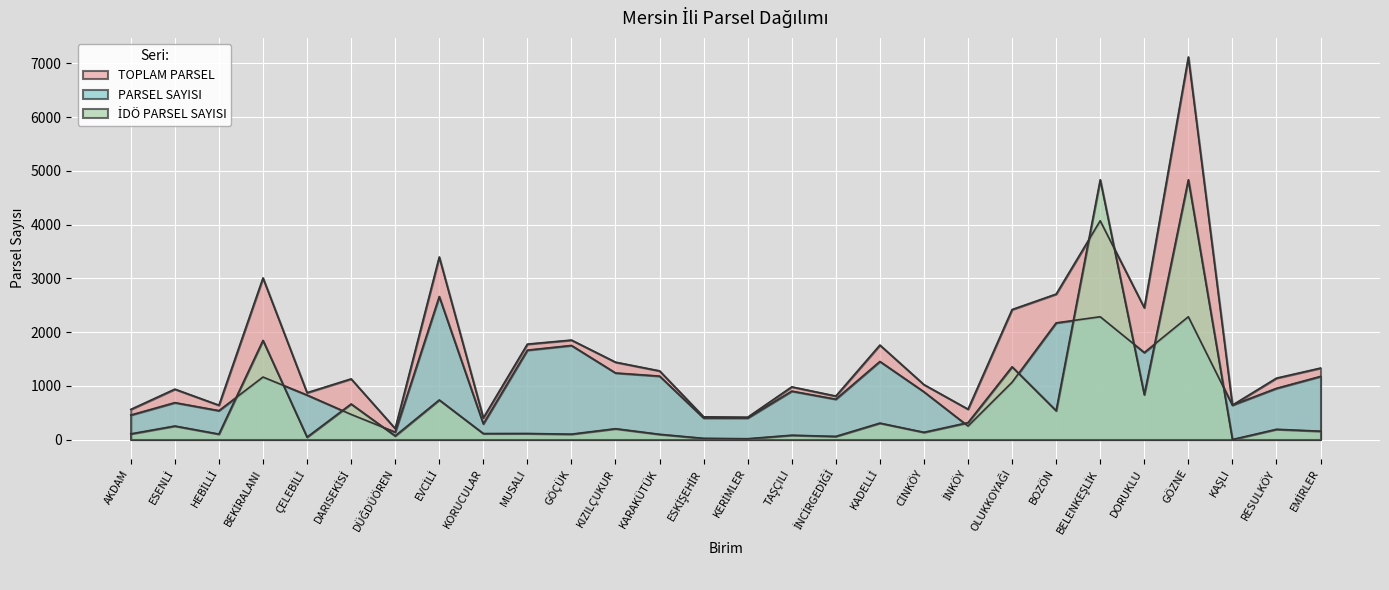

What is the total value across all series at ÇELEBİLİ?

1742